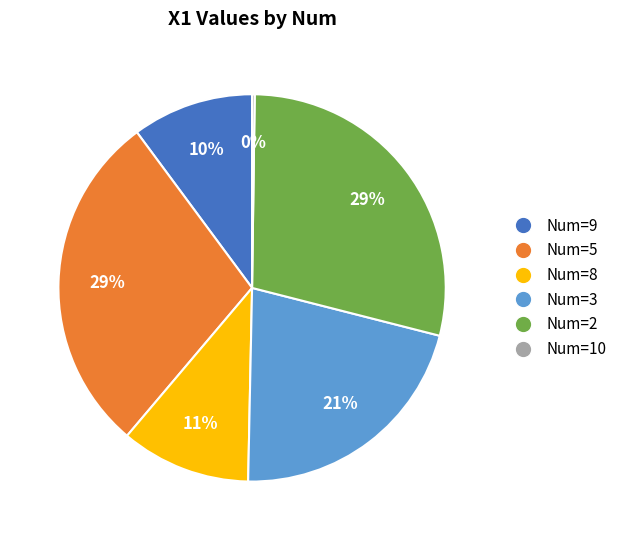

Is there any slice that represents more than half of the pie?

No